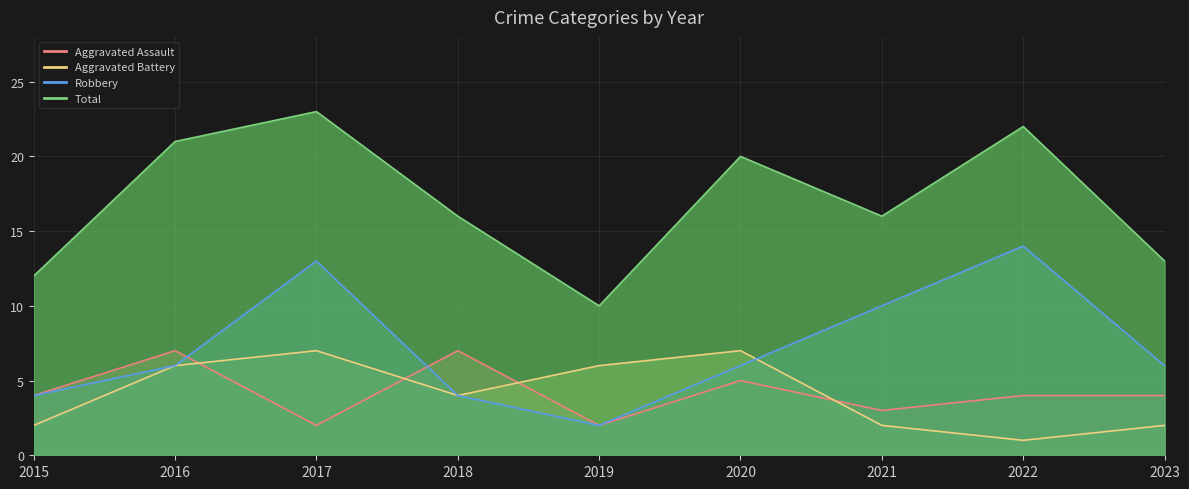

What is the average value of the Total series?

17